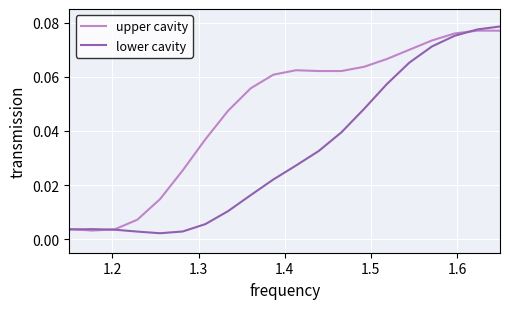

Rank the series by their average value, from highest to lowest.

upper cavity, lower cavity